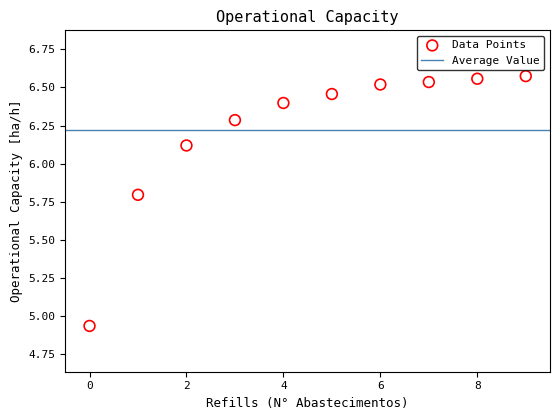

What is the average Y value?

6.2